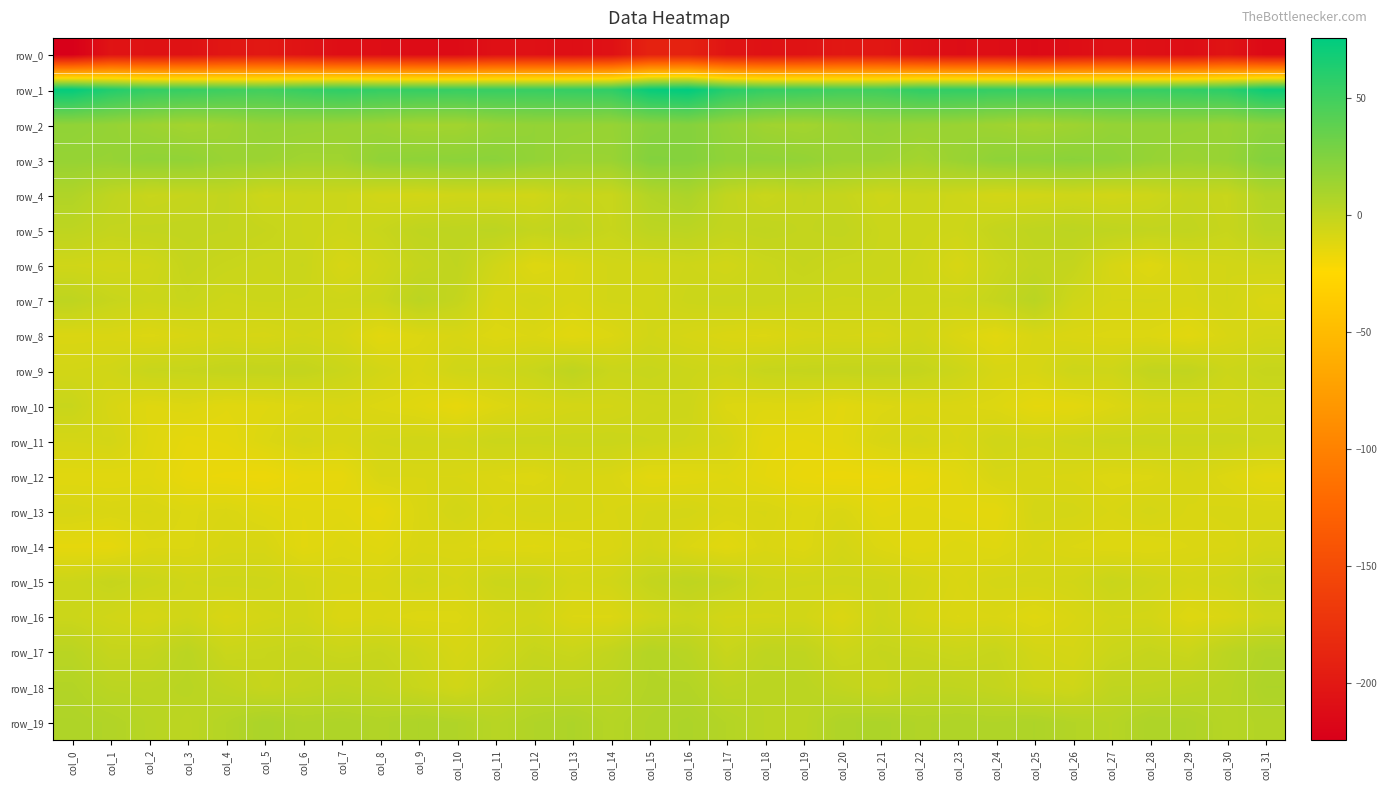

How many distinct data groups are displayed?

20